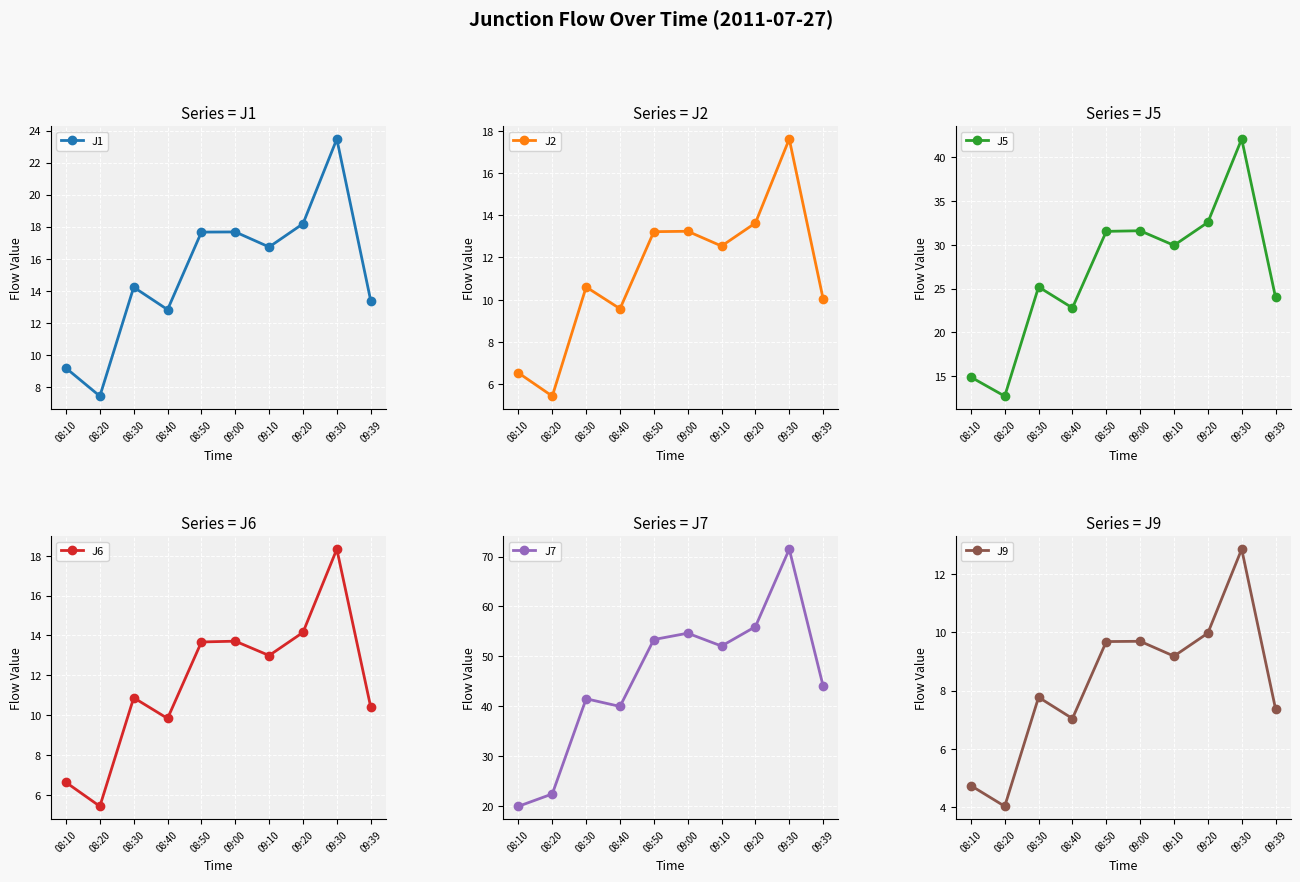

Rank the series at 08:50 from highest to lowest value.

J7, J5, J1, J6, J2, J9